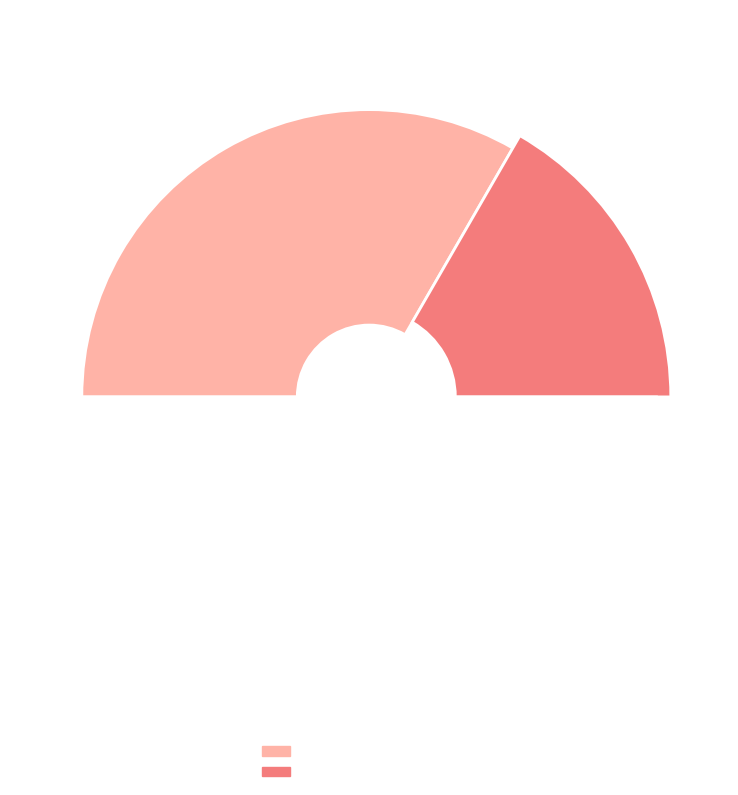

Count the number of slices in the pie.

2